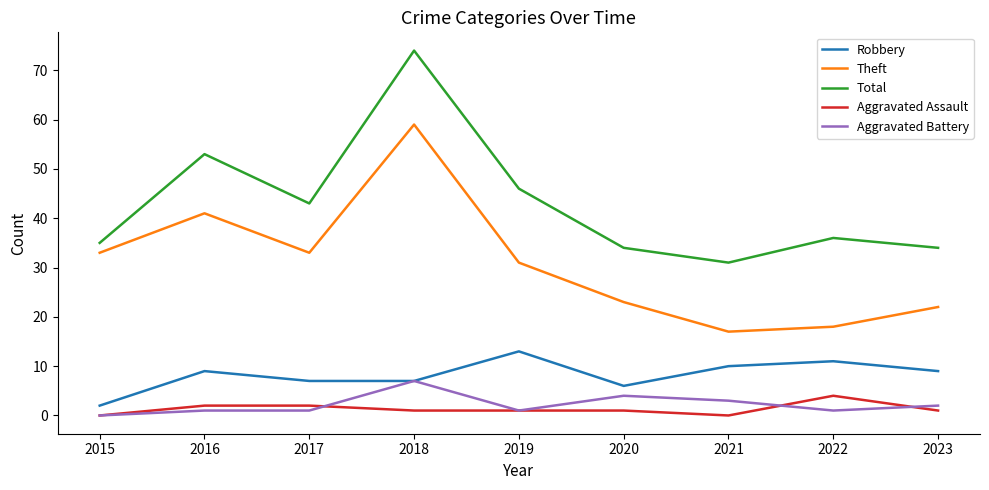

True or false: Aggravated Assault and Robbery intersect in this chart.

False